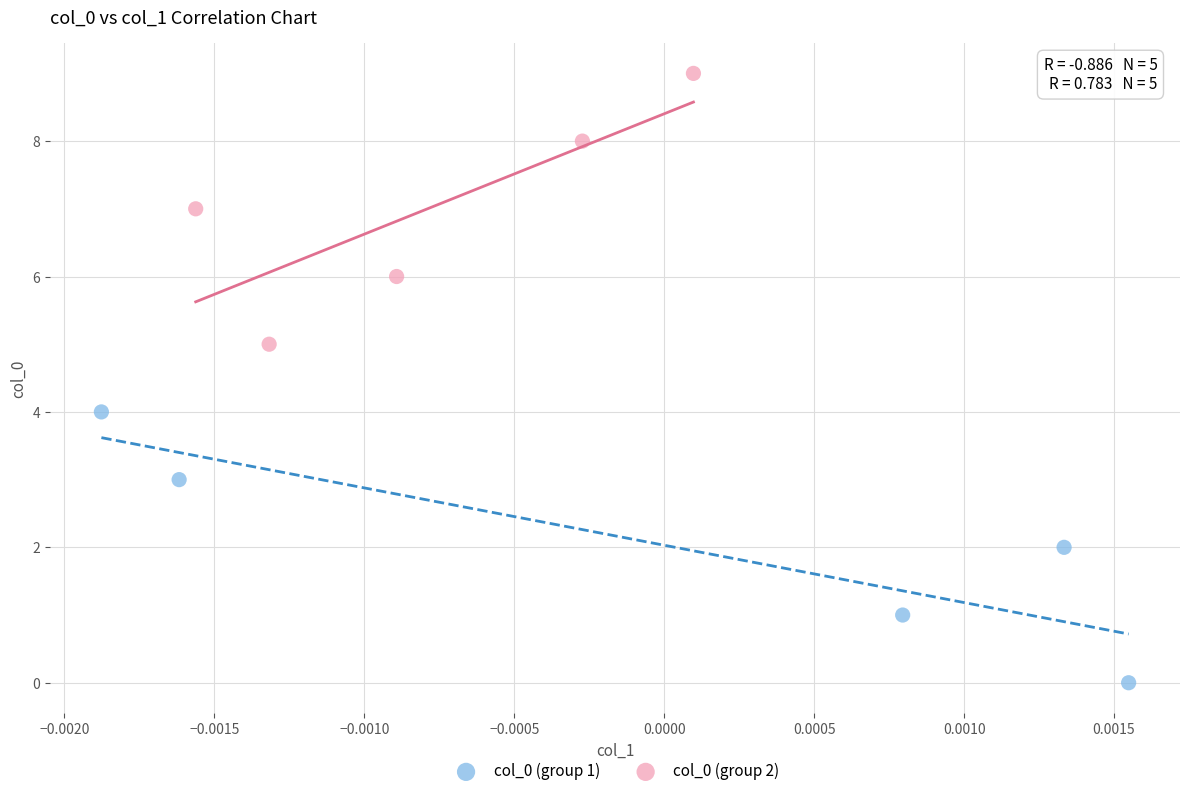

Which series contains the highest Y value?

col_0 (group 2)